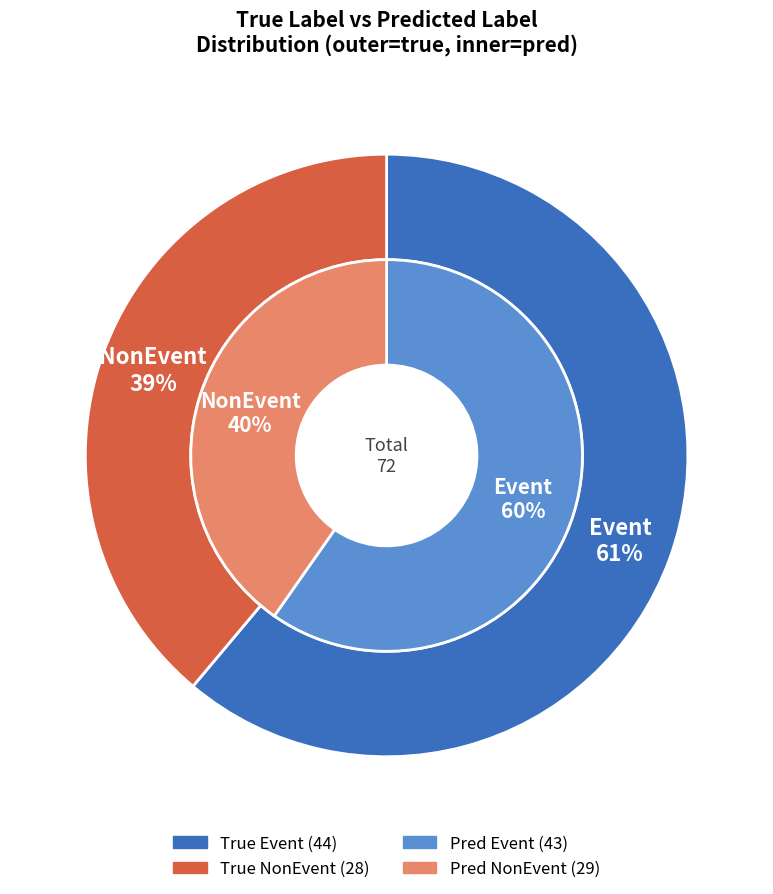

What percentage is NOT represented by Event?

38.9%